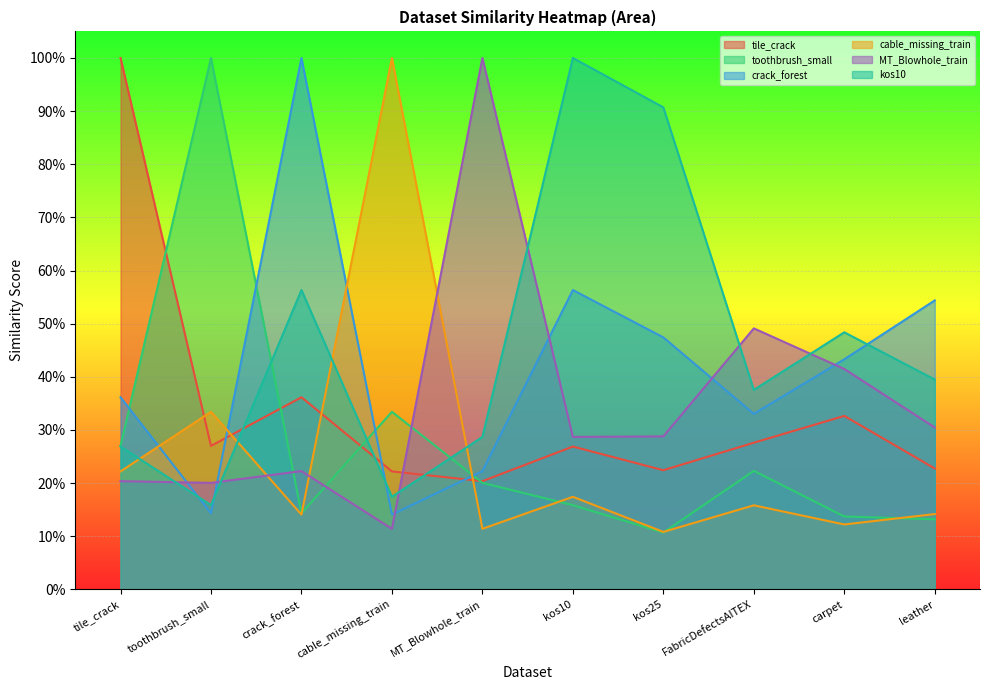

Rank the series at carpet from lowest to highest value.

cable_missing_train, toothbrush_small, tile_crack, MT_Blowhole_train, crack_forest, kos10